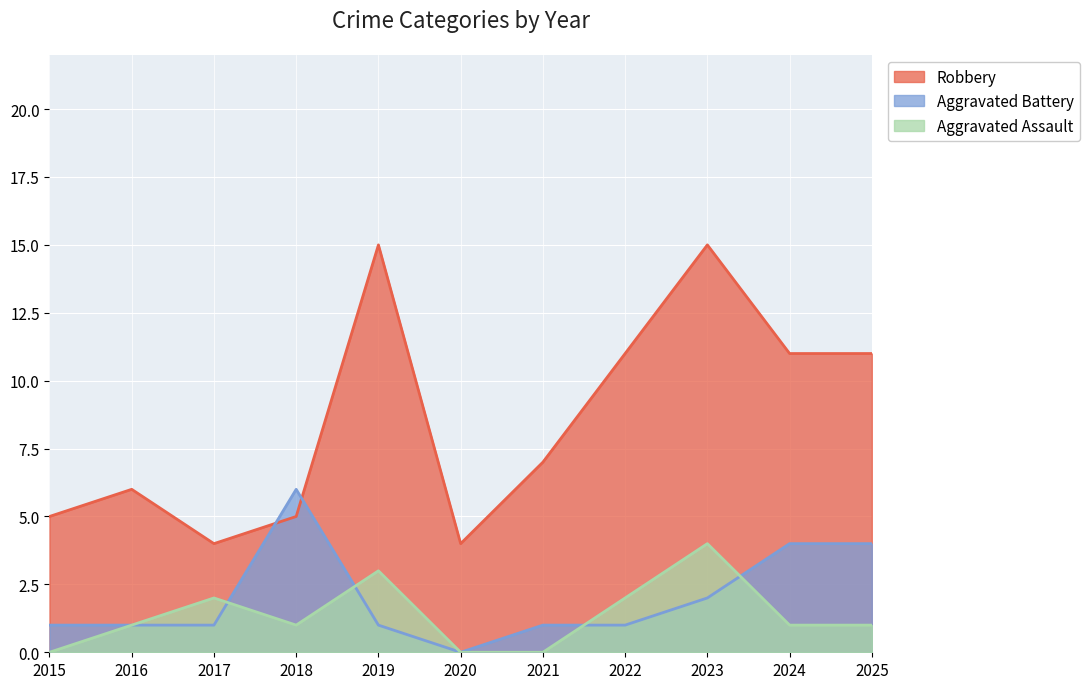

Reading left to right, transcribe all the data shown in this chart.

Robbery: 5	6	4	5	15	4	7	11	15	11	11
Aggravated Assault: 0	1	2	1	3	0	0	2	4	1	1
Aggravated Battery: 1	1	1	6	1	0	1	1	2	4	4